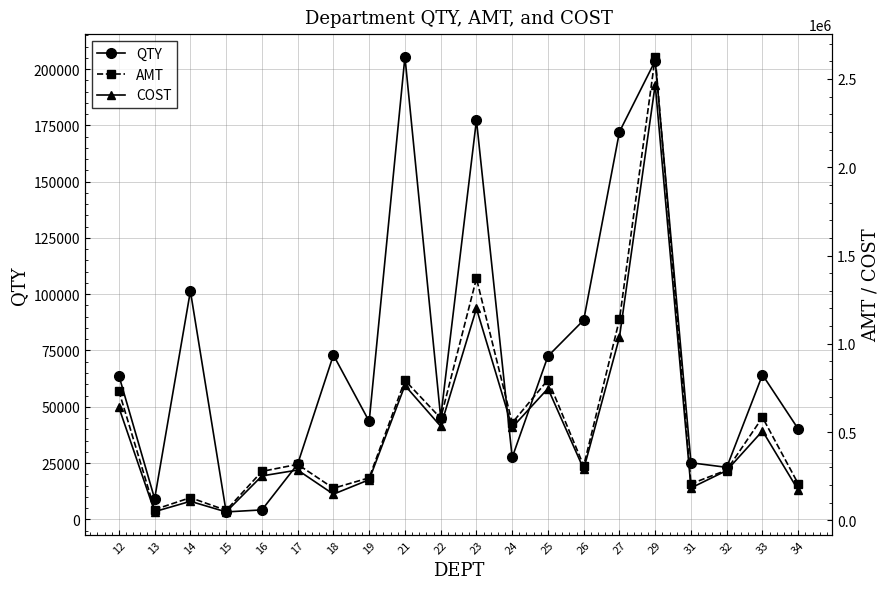

What is the spread (max minus min) of values at 33?

519209.9